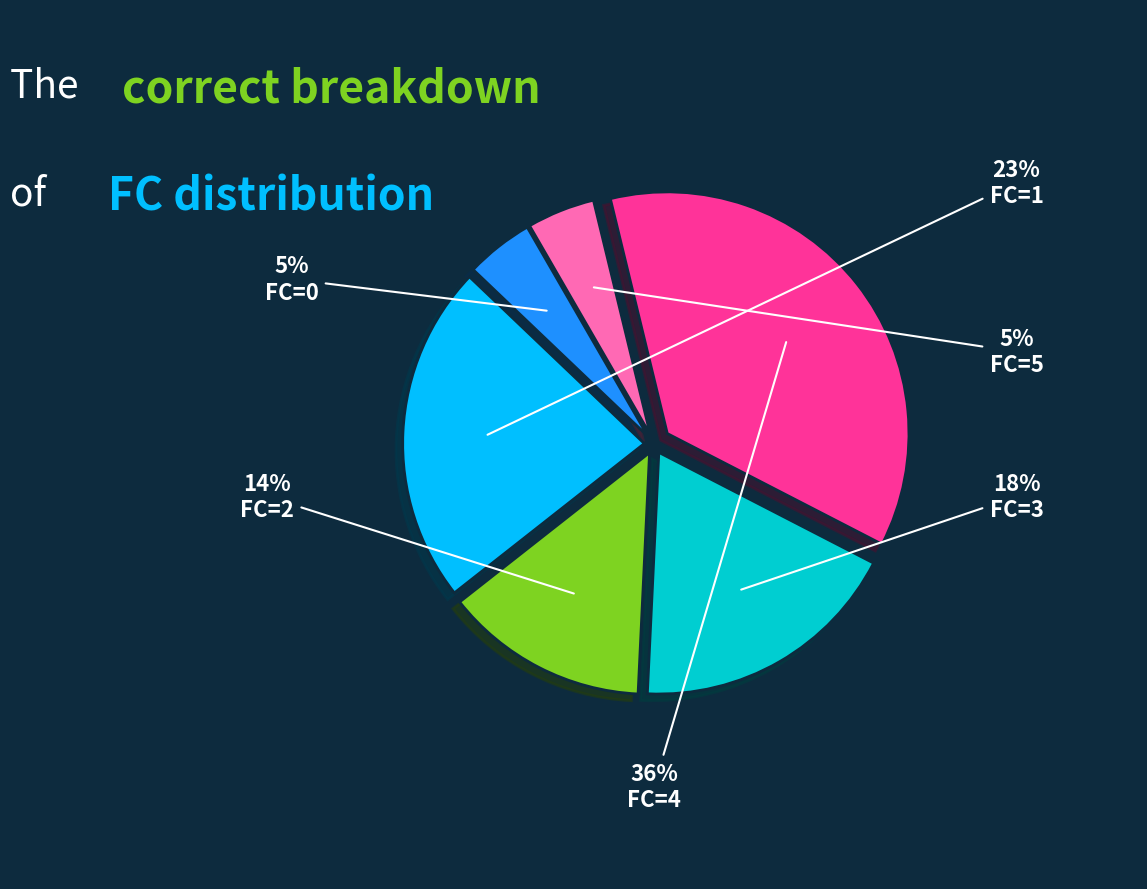

True or false: FC=1 accounts for 23% of the total.

True